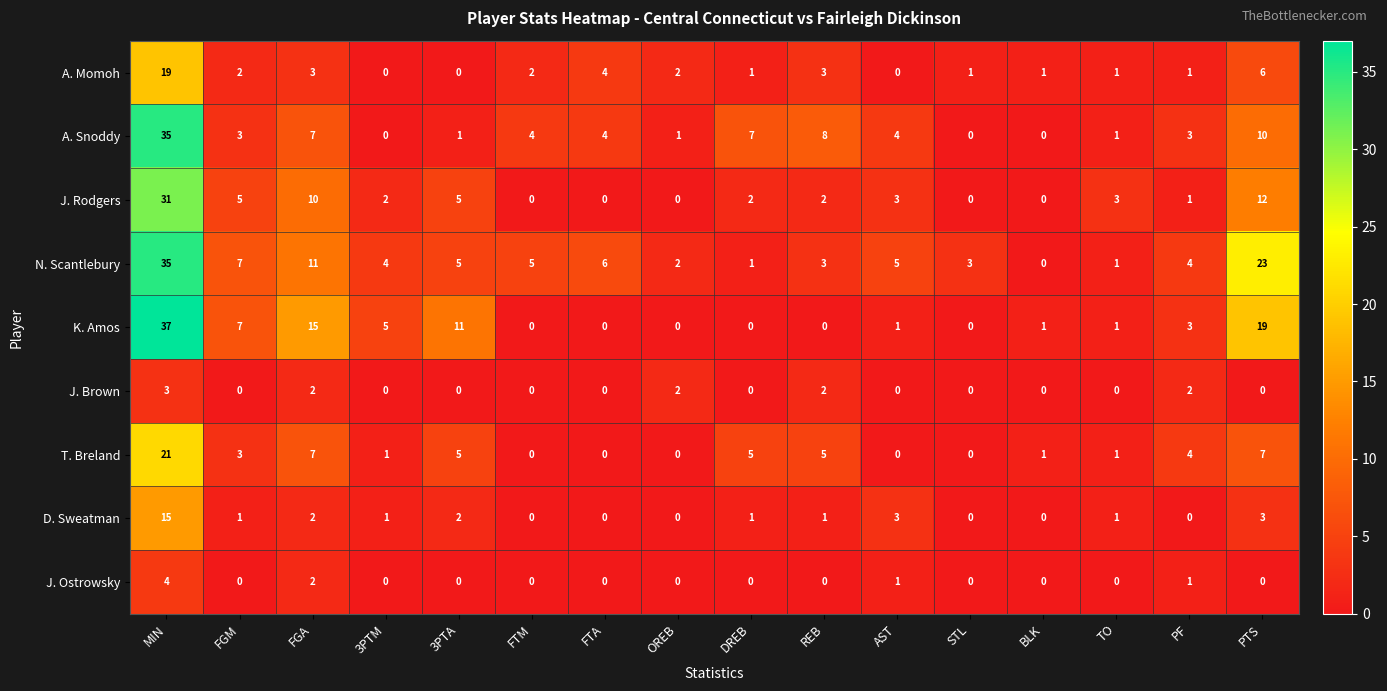

How many data points in J. Ostrowsky are above 0?

4